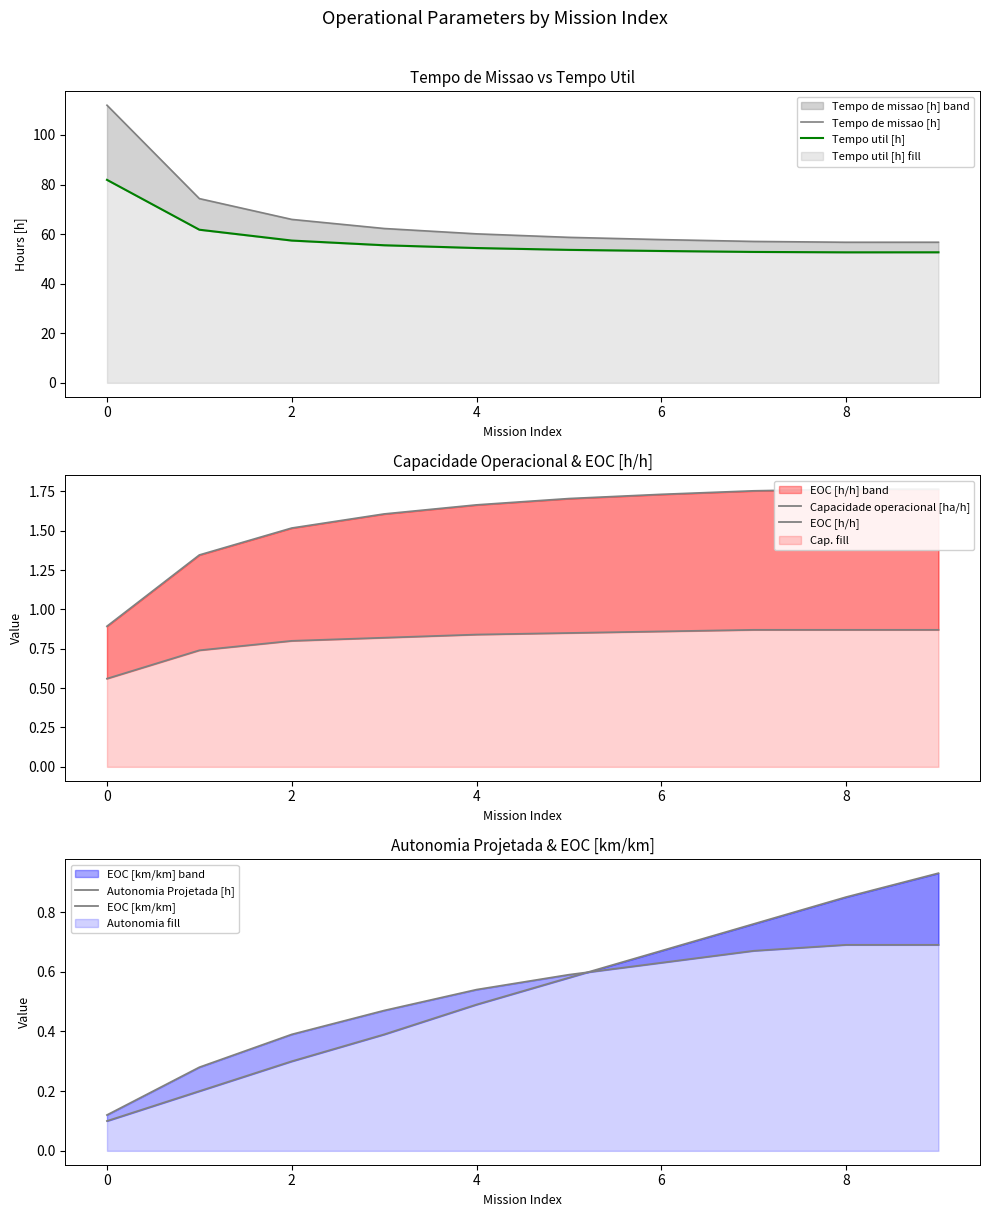

Which series has the largest range (max minus min)?

Tempo de missao [h]